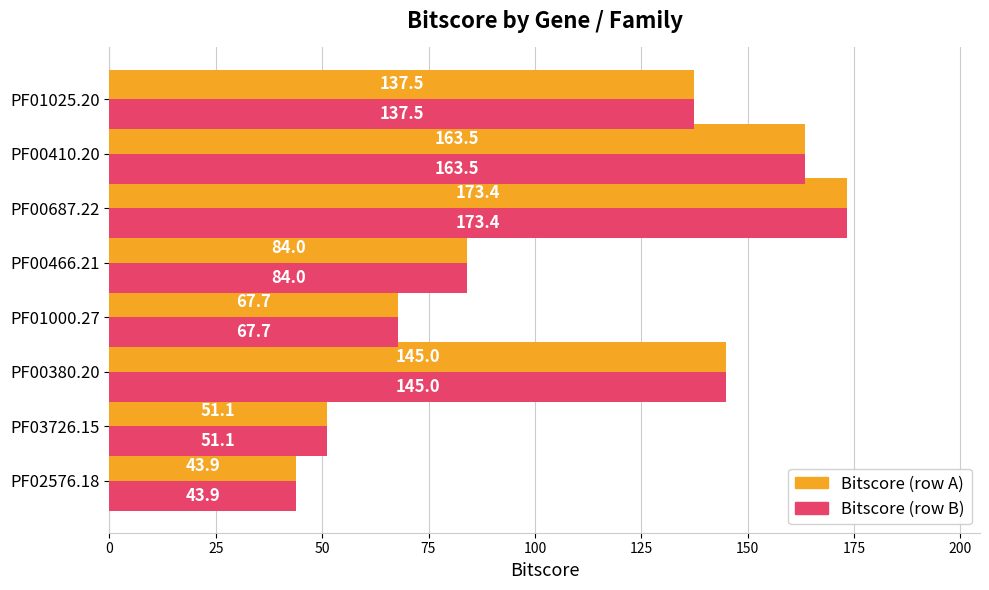

What is the total value across all series at PF03726.15?

102.2